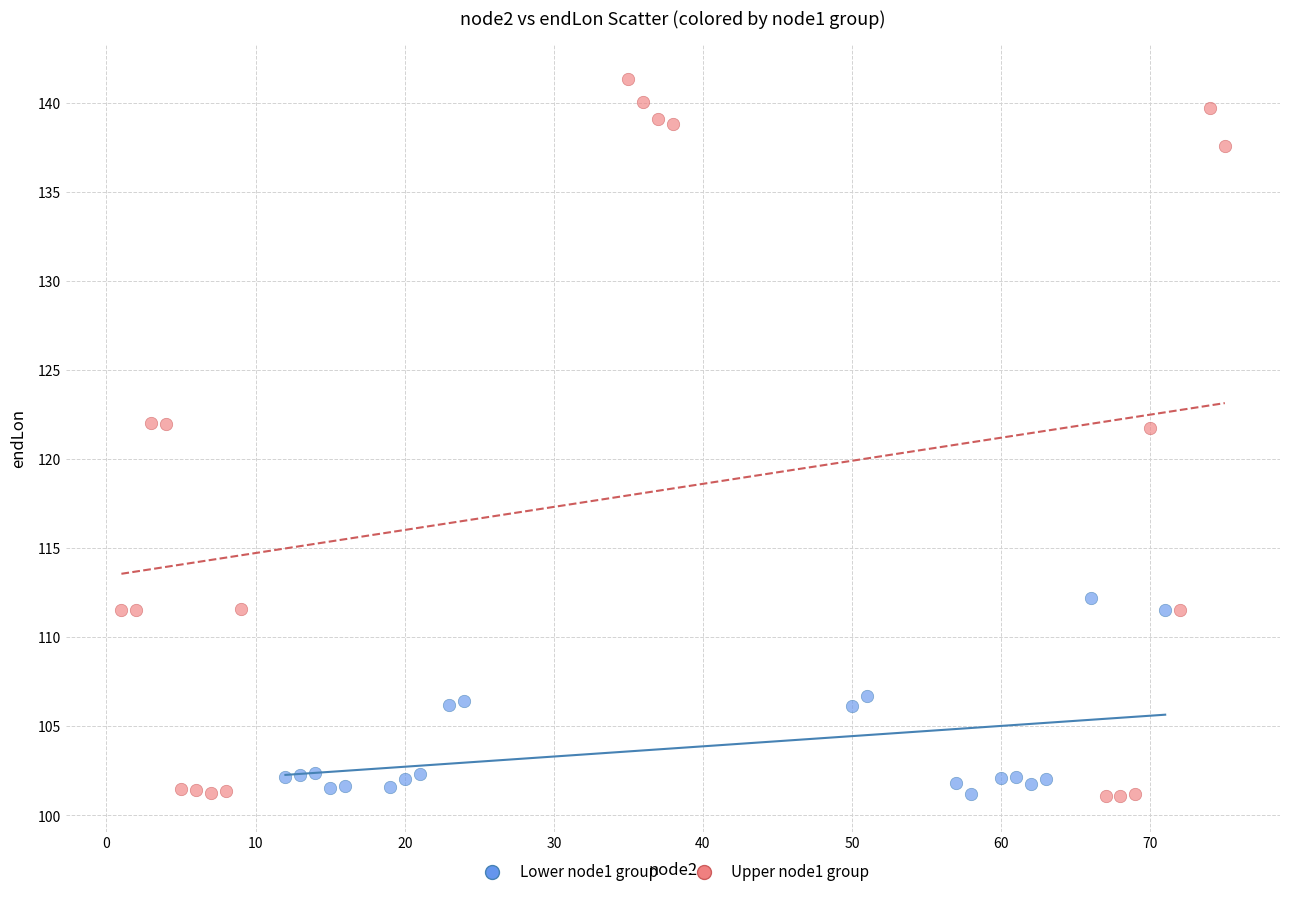

Which series reaches the maximum Y coordinate?

Upper node1 group